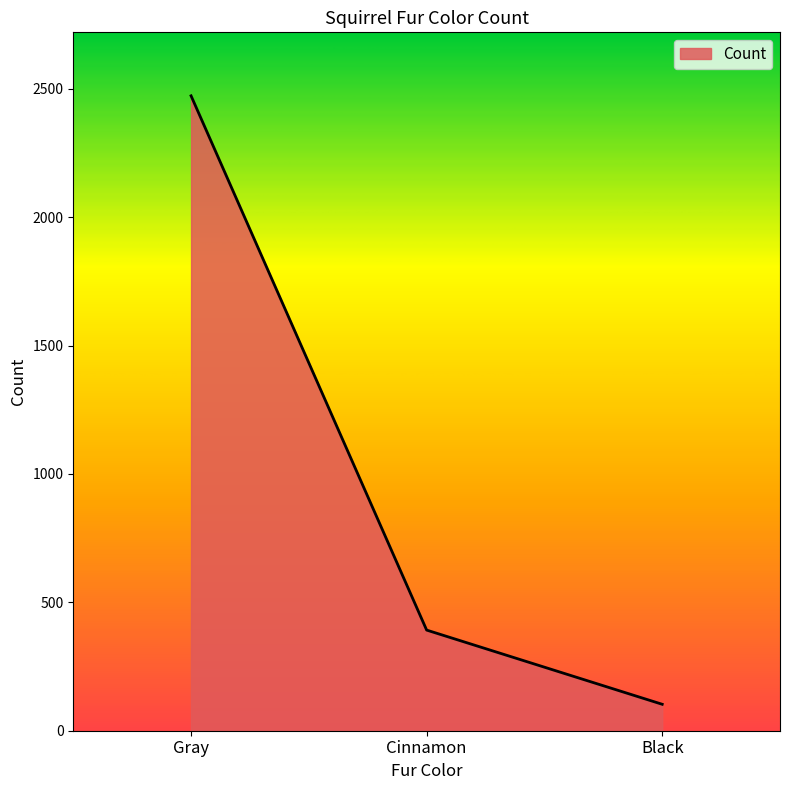

True or false: the data shows 588 at Cinnamon.

False